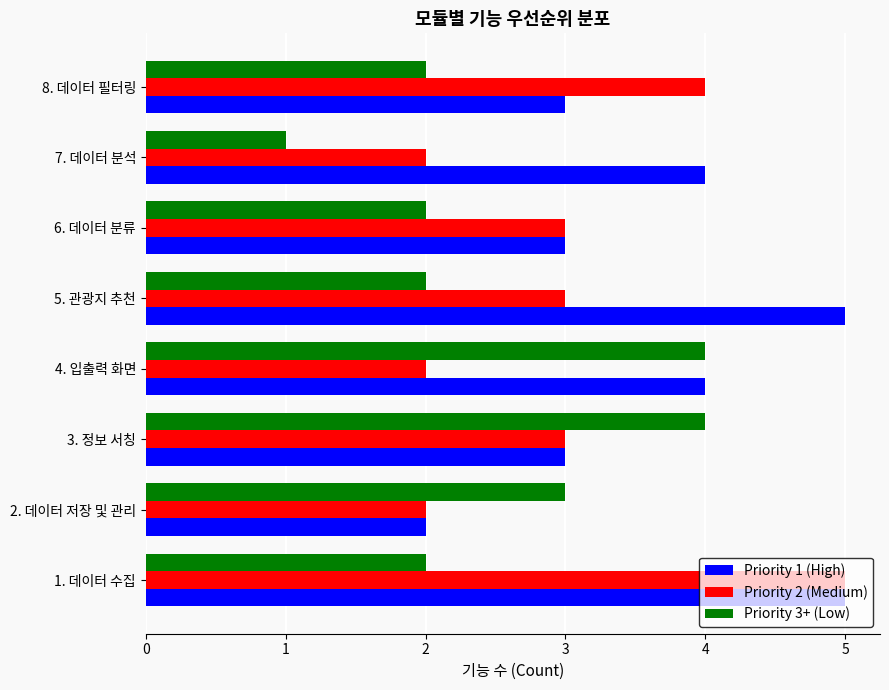

Which series changed the most between 2. 데이터 저장 및 관리 and 5. 관광지 추천?

Priority 1 (High)